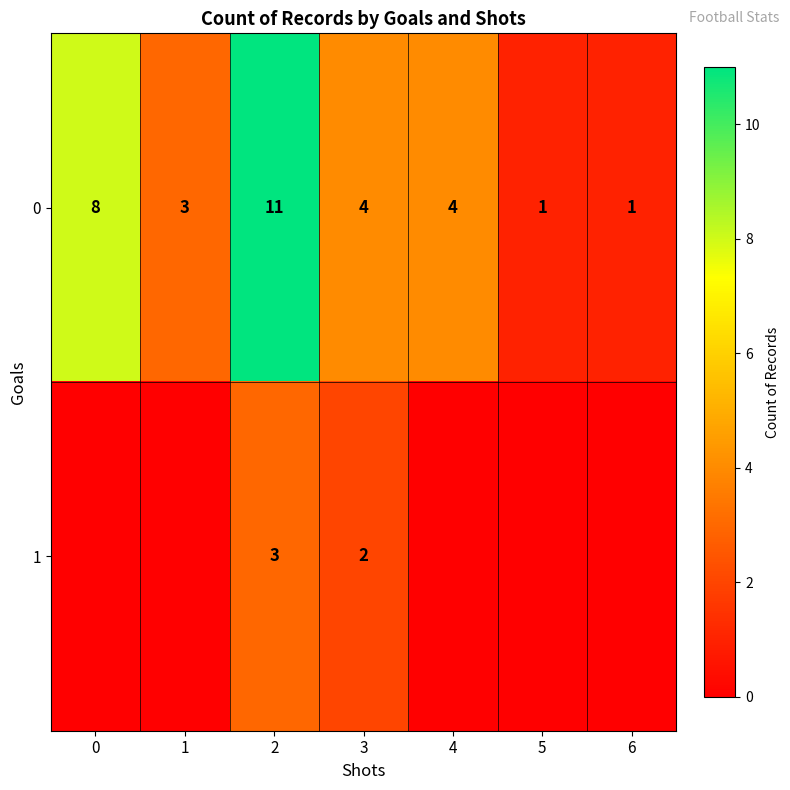

At which category does the chart reach its peak across all series?

2